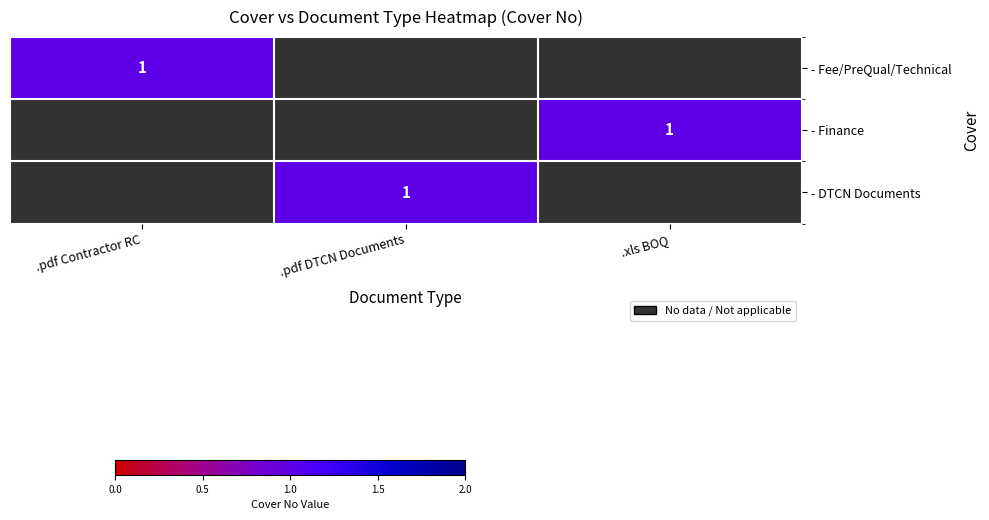

Which series has the largest total across all categories?

Cover No